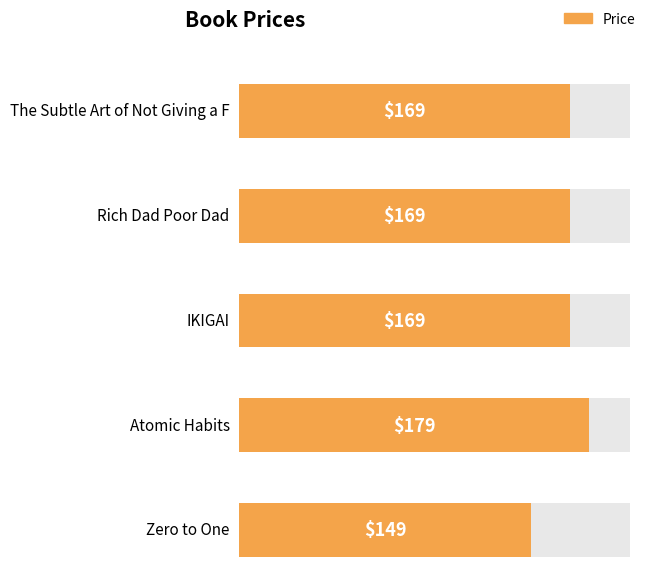

Where is the data nearest to the value 164?

The Subtle Art of Not Giving a F